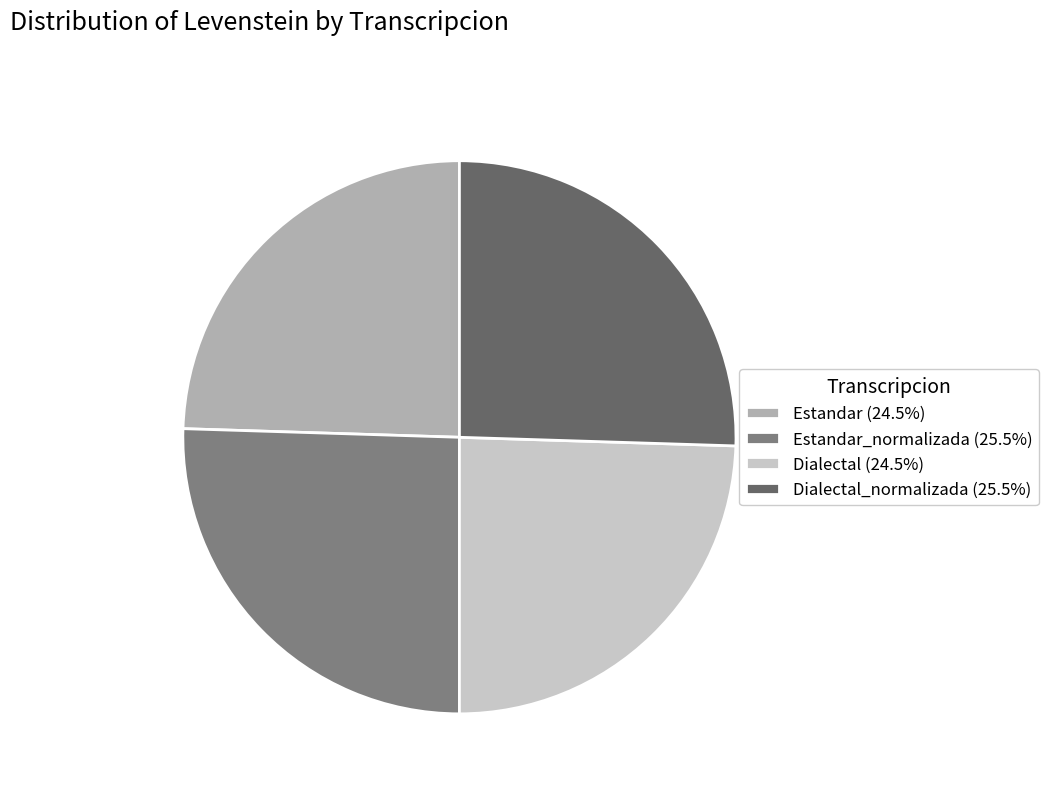

Is there any slice that represents more than half of the pie?

No